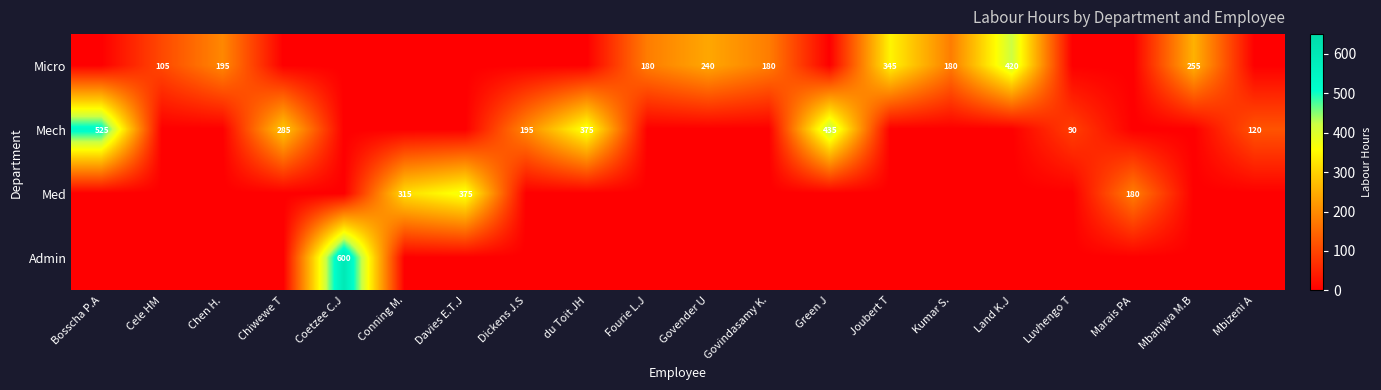

True or false: Micro has a value of 180 at Fourie L.J.

True